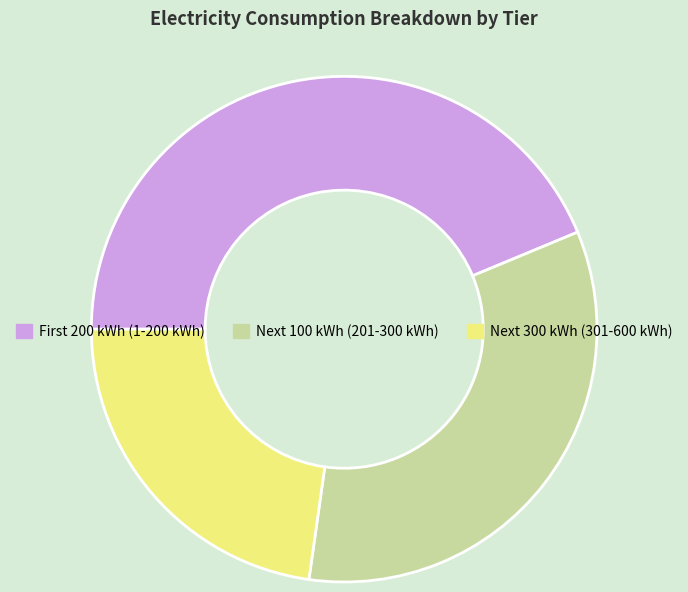

Rank the categories by value from highest to lowest.

First 200 kWh (1-200 kWh), Next 100 kWh (201-300 kWh), Next 300 kWh (301-600 kWh)